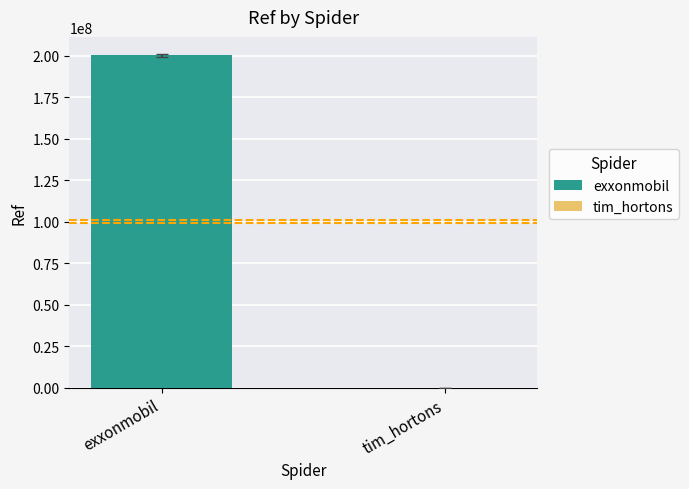

How many data points does each series have?

2